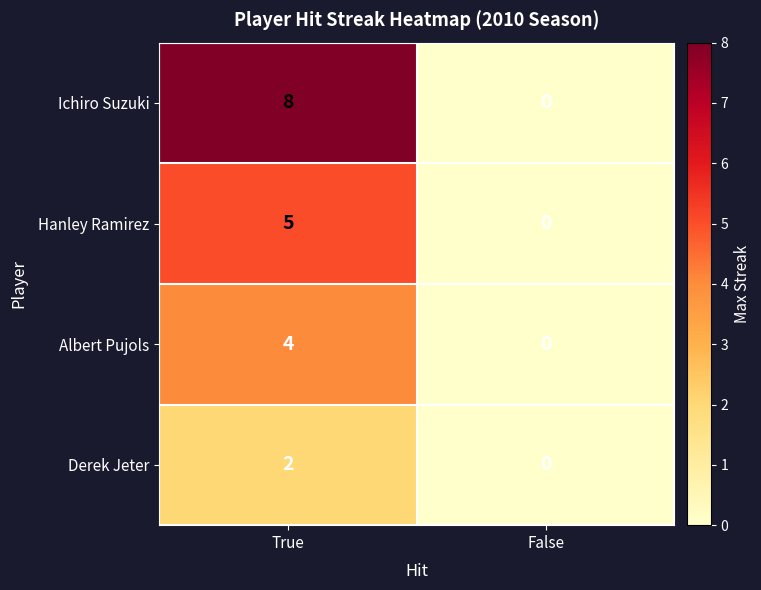

Reading right to left, transcribe all the data shown in this chart.

Ichiro Suzuki: 0	8
Hanley Ramirez: 0	5
Albert Pujols: 0	4
Derek Jeter: 0	2